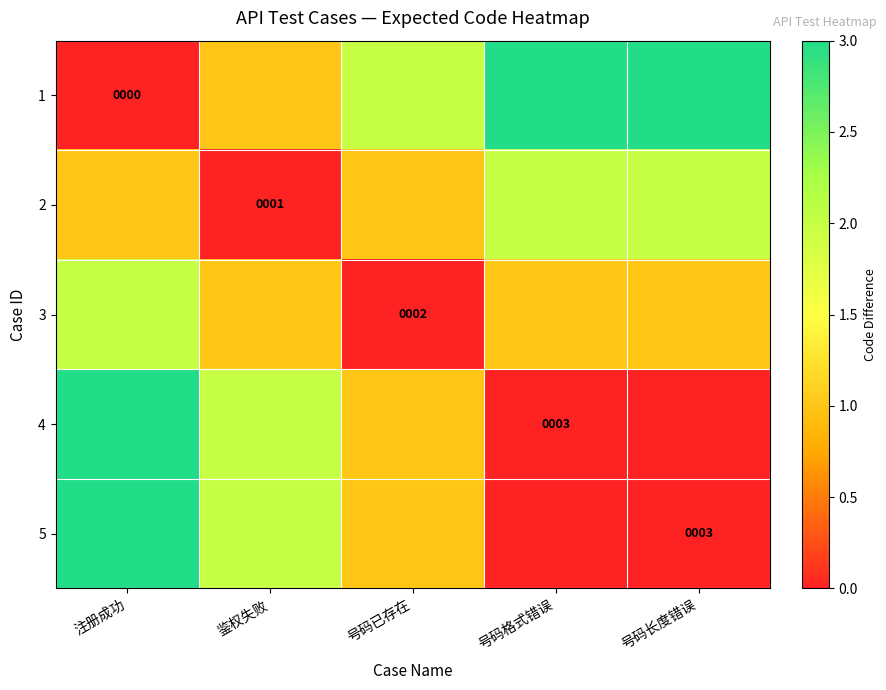

True or false: 4 has a value of 1 at 号码格式错误.

False